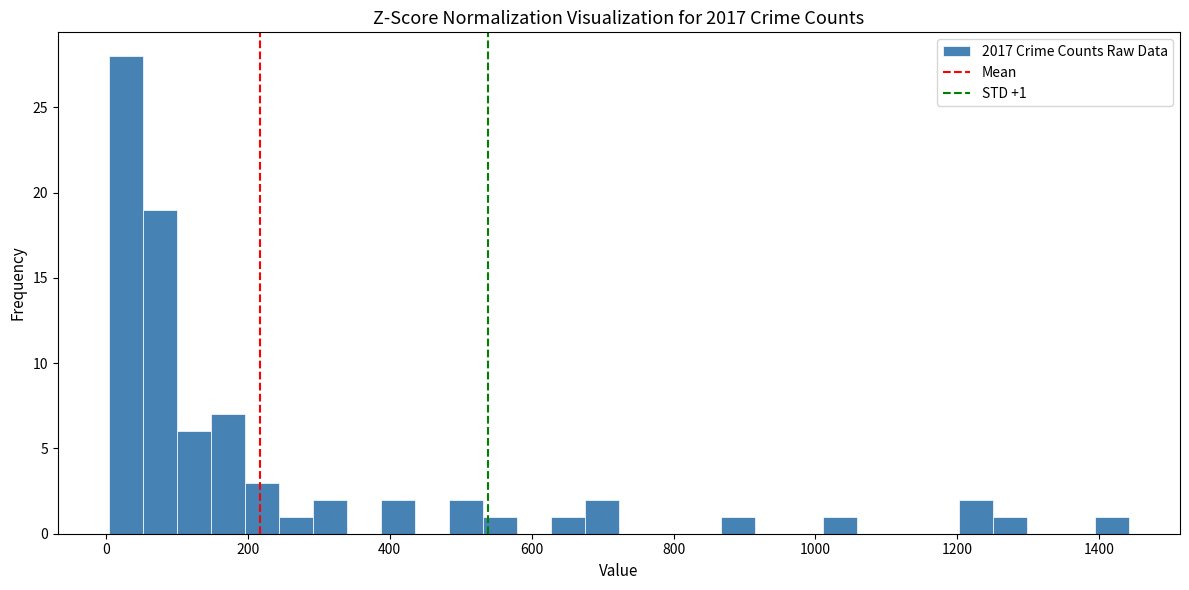

Read against the x-axis, roughly where is the centre of the tallest bar?

20